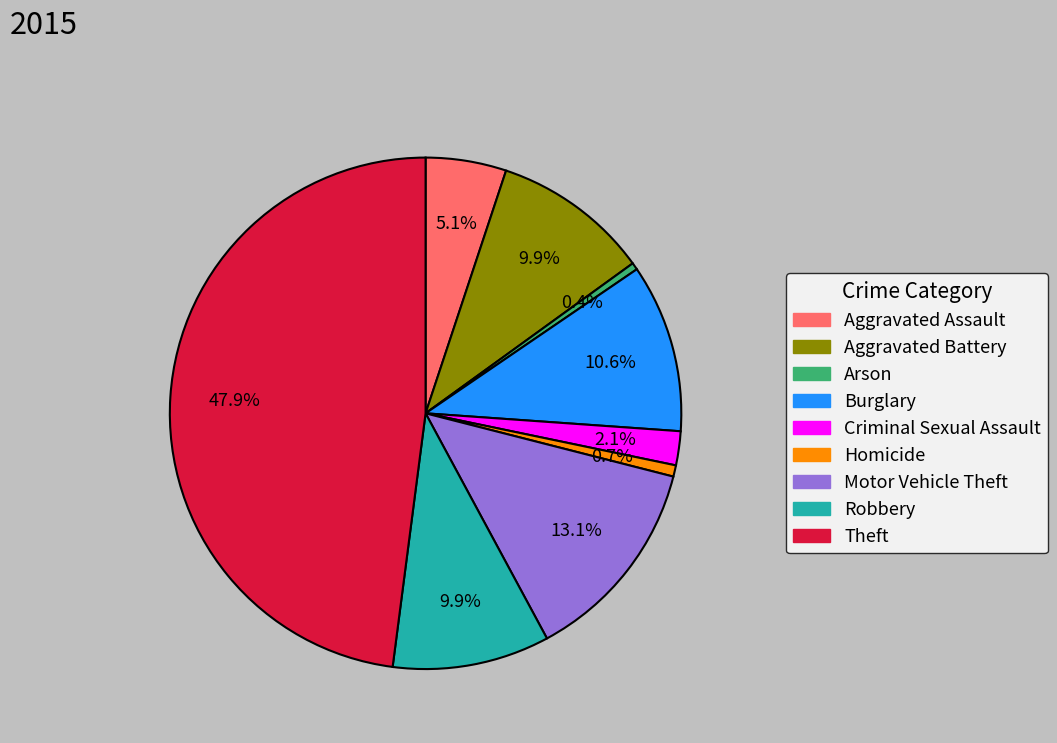

What is the ratio of the value at Burglary to the value at Arson?

23.8